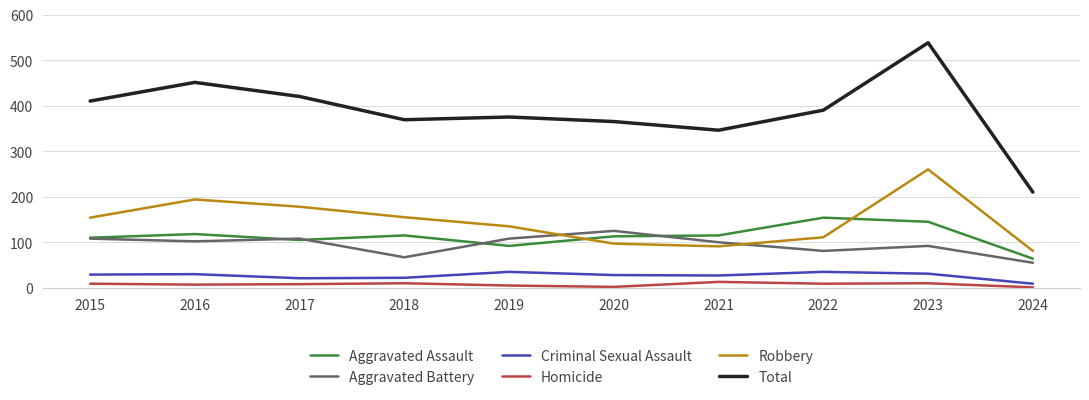

Which series has the widest spread of values?

Total